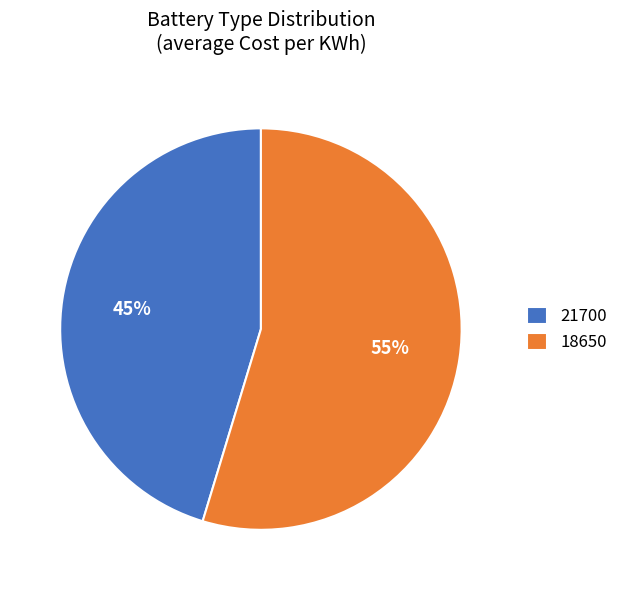

To the nearest percent, what is the average slice percentage?

50%